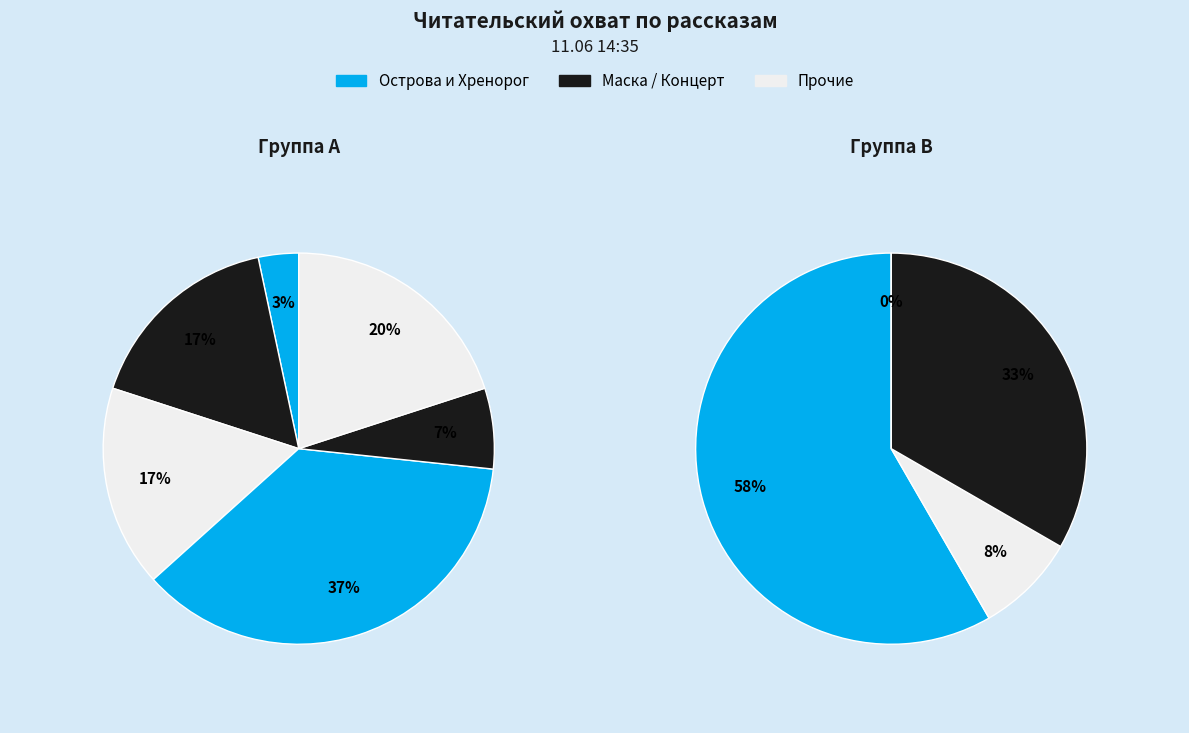

Count the number of slices in the pie.

10